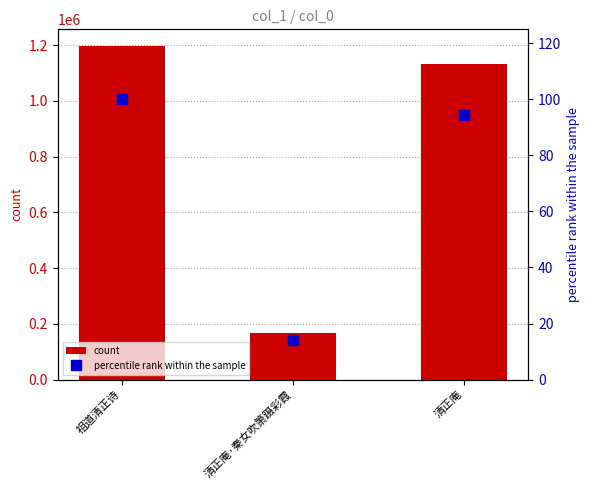

Reading right to left, list all the values displayed in this chart.

count: 清正庵=1132966.0	清正庵·秦女吹箫蹑彩霞=167175.0	祖道清正诗=1197017.0
percentile rank within the sample: 清正庵=94.6	清正庵·秦女吹箫蹑彩霞=14.0	祖道清正诗=100.0